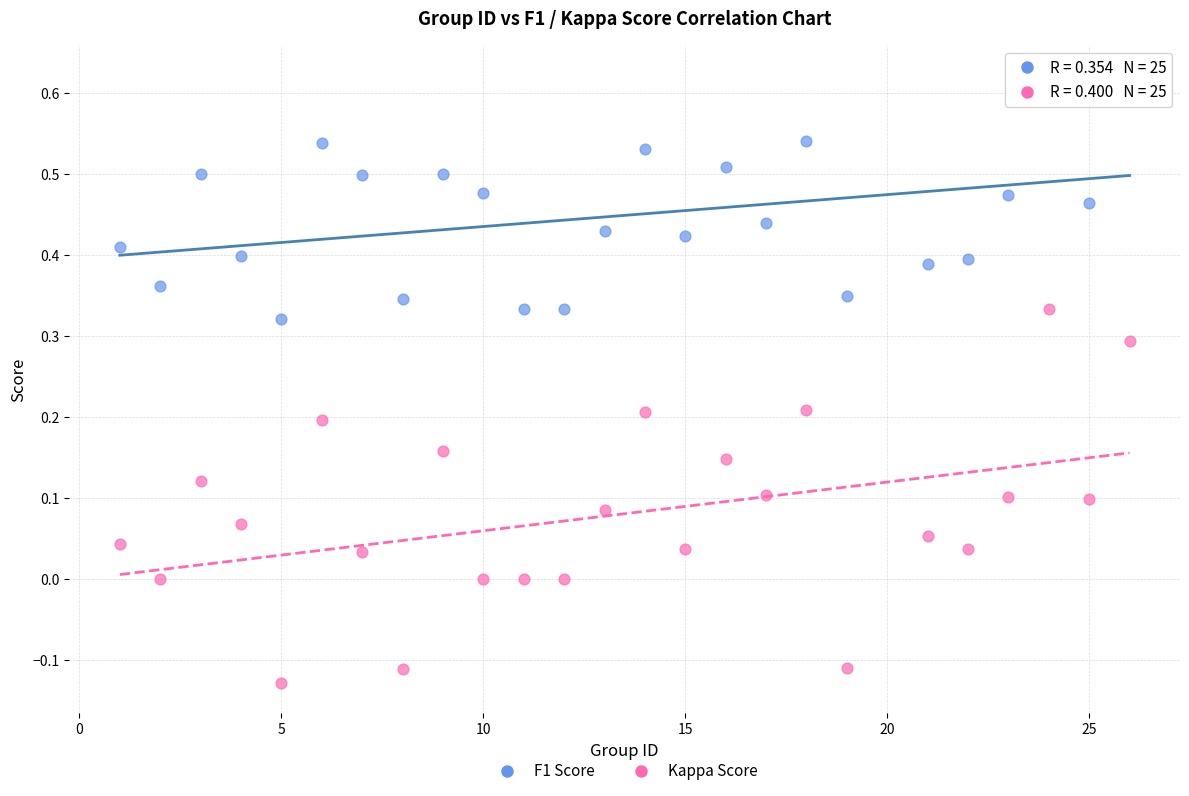

Which series contains the highest Y value?

F1 Score